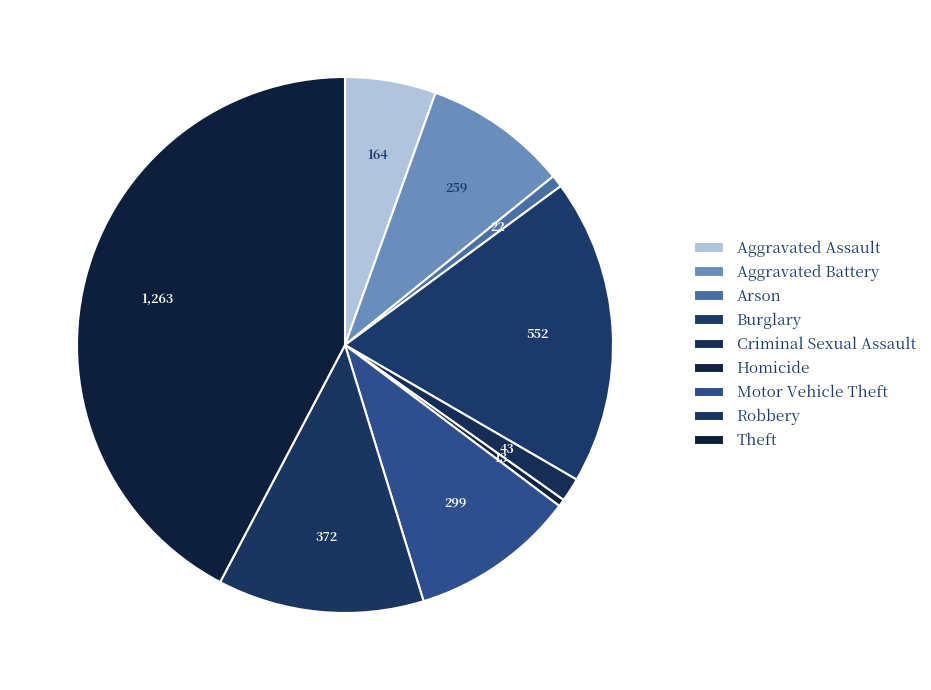

Which category has the smallest portion of the pie?

Homicide